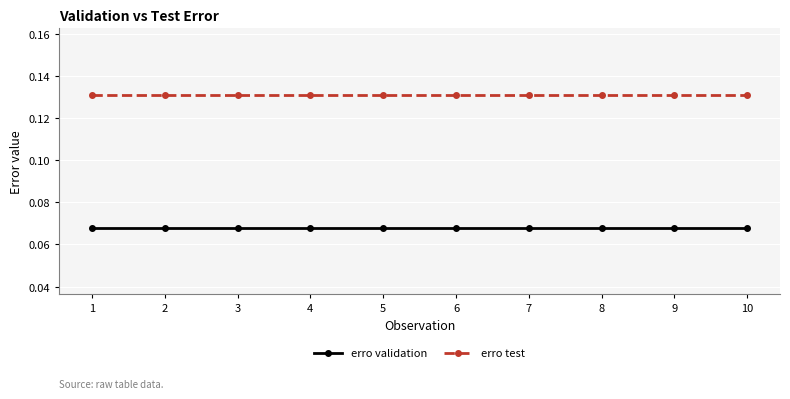

True or false: erro test and erro validation intersect in this chart.

False